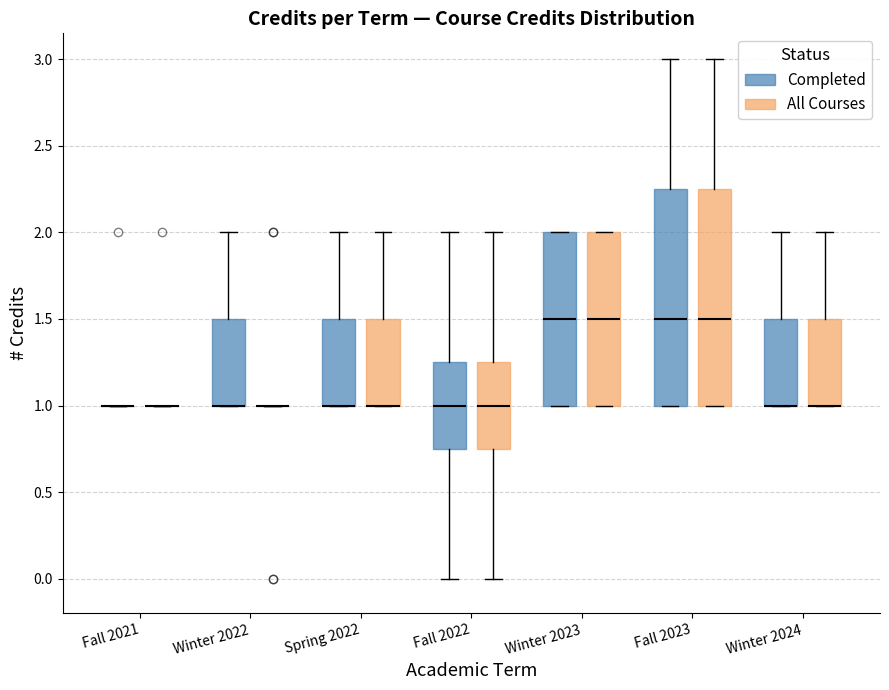

Where is the lower edge of the box for Winter 2023 (All Courses) on the y-axis? The values are not printed on the chart, so give them approximately, as read against the axis.

1.00